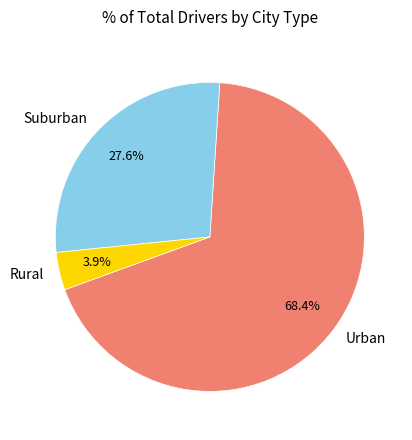

Combined, what portion of the pie is Urban and Suburban?

96.1%